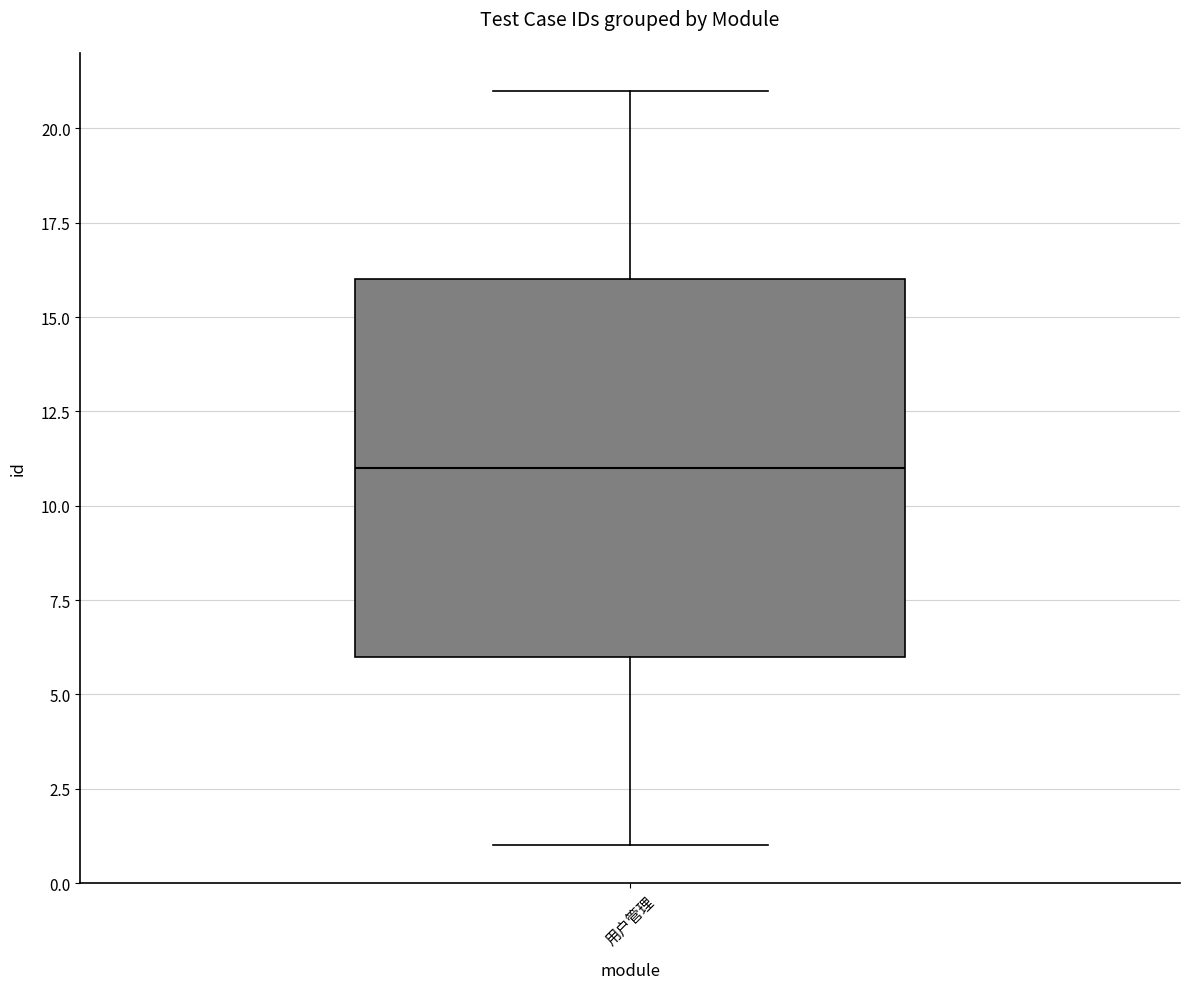

Read this box plot against the y-axis: the position of the median line, the range covered by the box, and the ends of both whiskers. The values are not printed on the chart, so give them approximately, as read against the axis.

median 11, box 6 to 16, whiskers 1 to 21